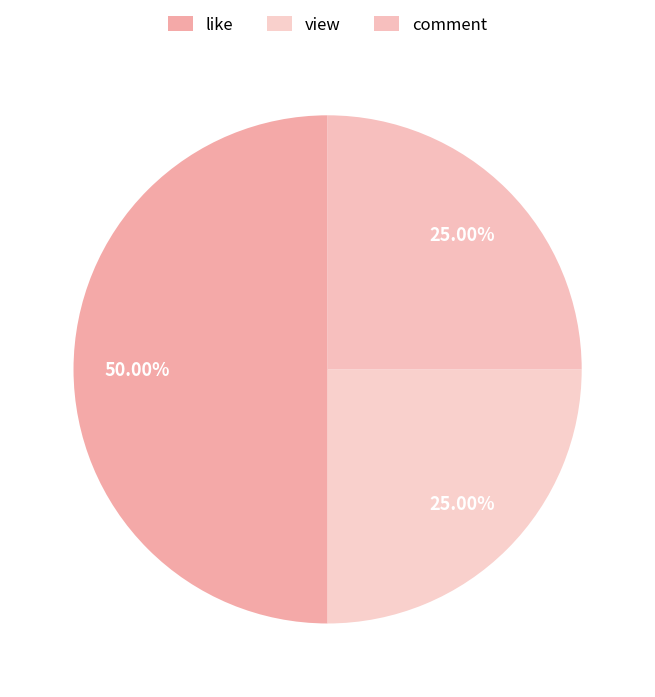

Is it true that like is 50% of the pie?

True